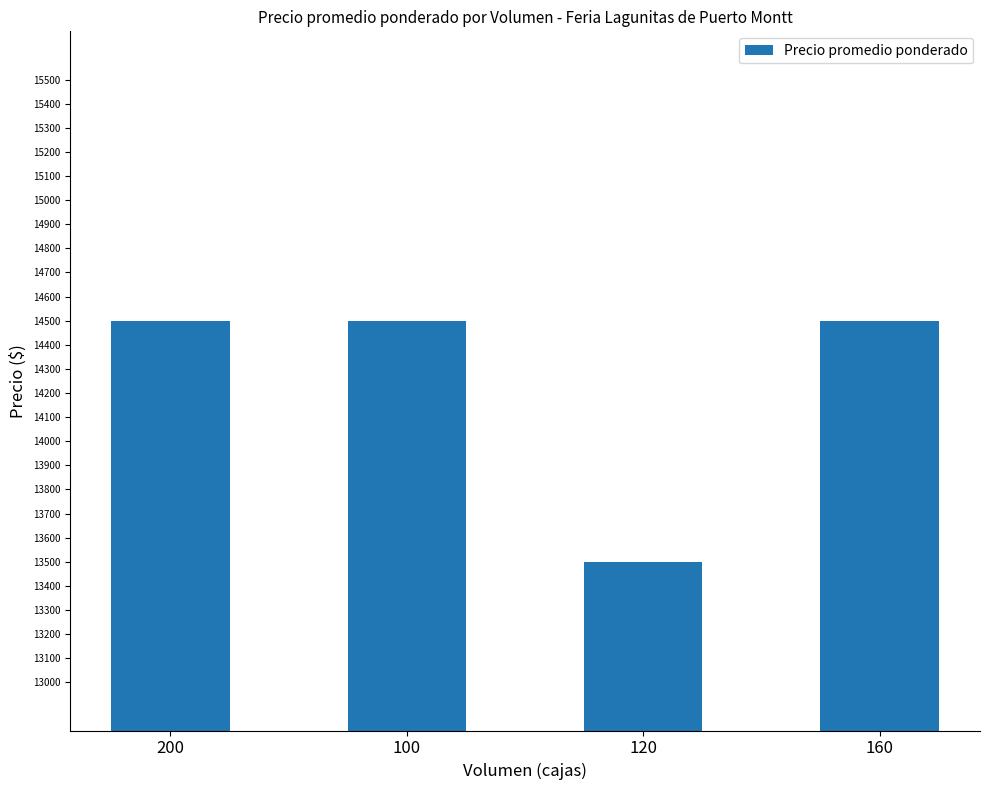

Are the bars horizontal?

No